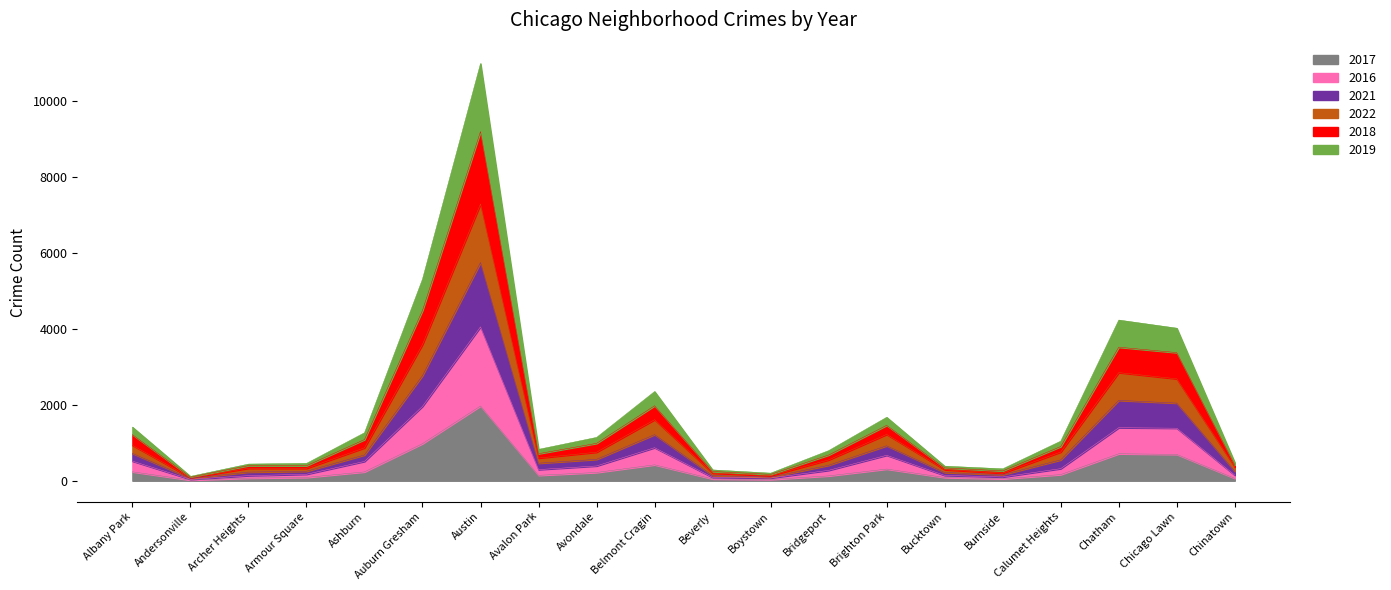

How many lines are shown in the chart?

6